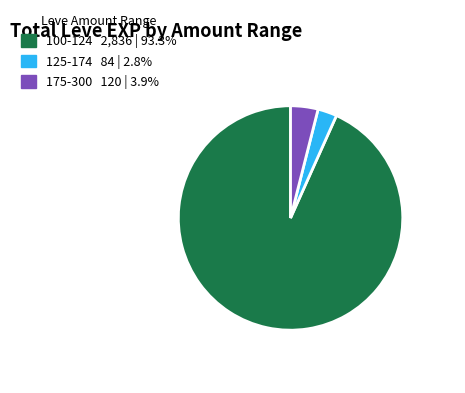

Is there any slice that represents more than half of the pie?

Yes